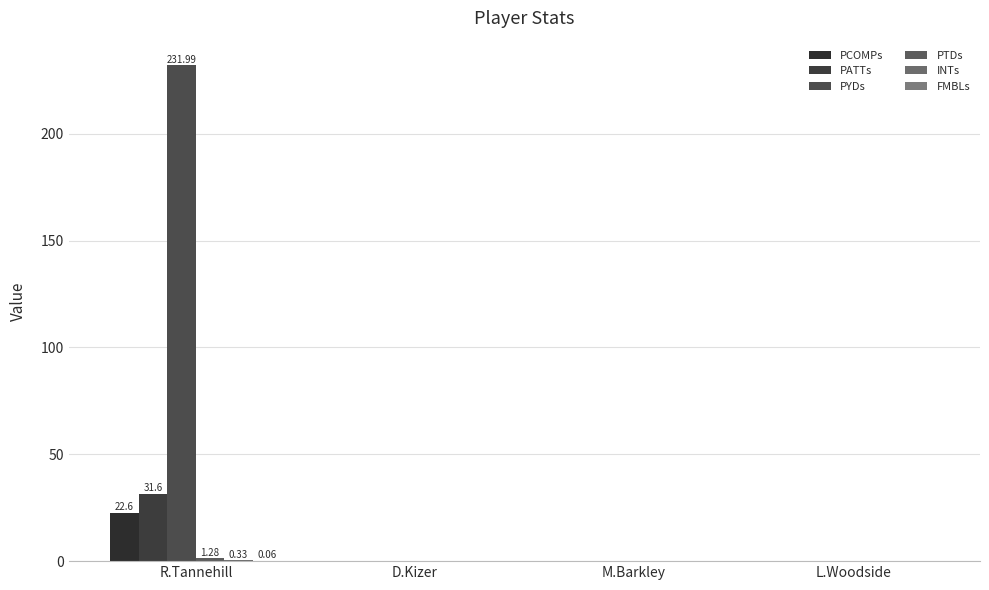

Rank the series at L.Woodside from lowest to highest value.

PCOMPs, PATTs, PYDs, PTDs, INTs, FMBLs